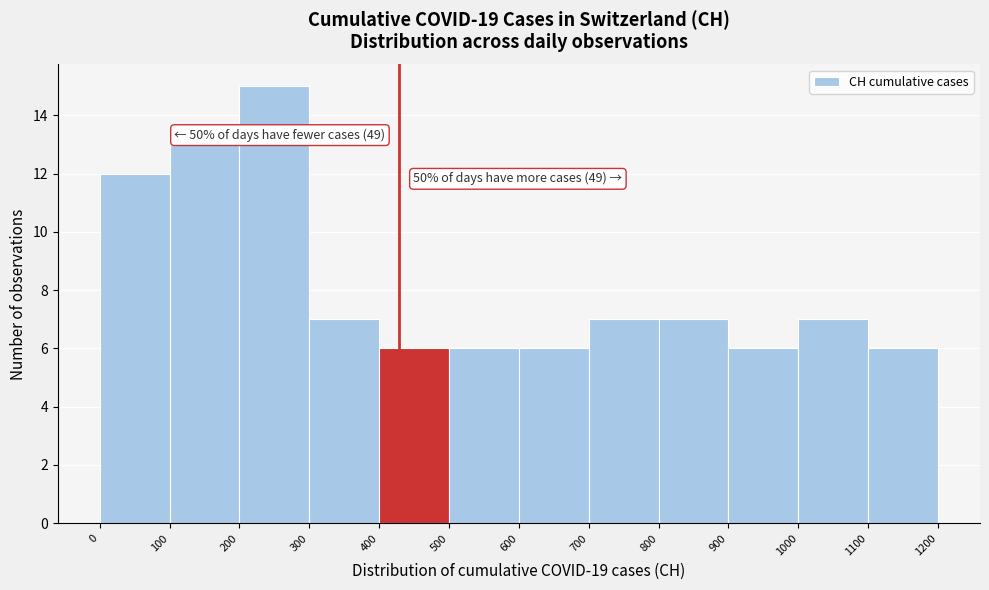

Over which range of the x-axis is the bar tallest?

200 to 300